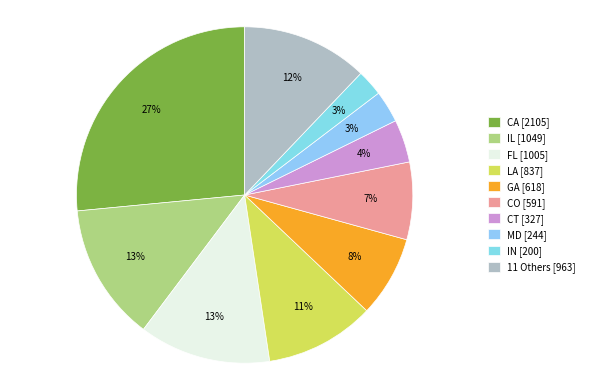

To the nearest percent, what is the average slice percentage?

10%